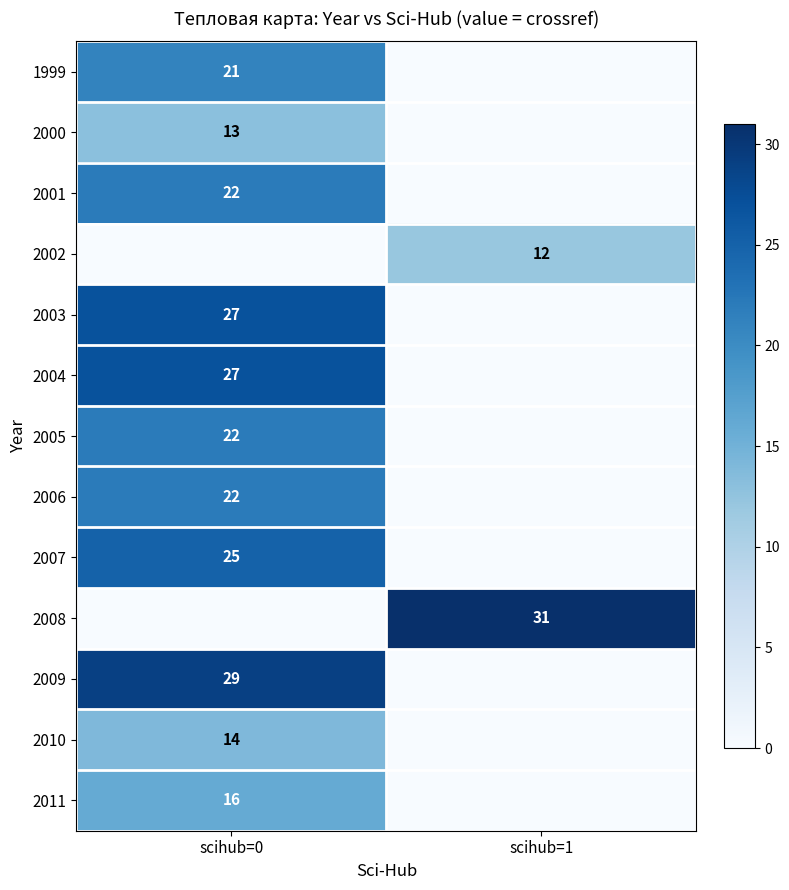

True or false: 2004 has a value of 27 at scihub=0.

True